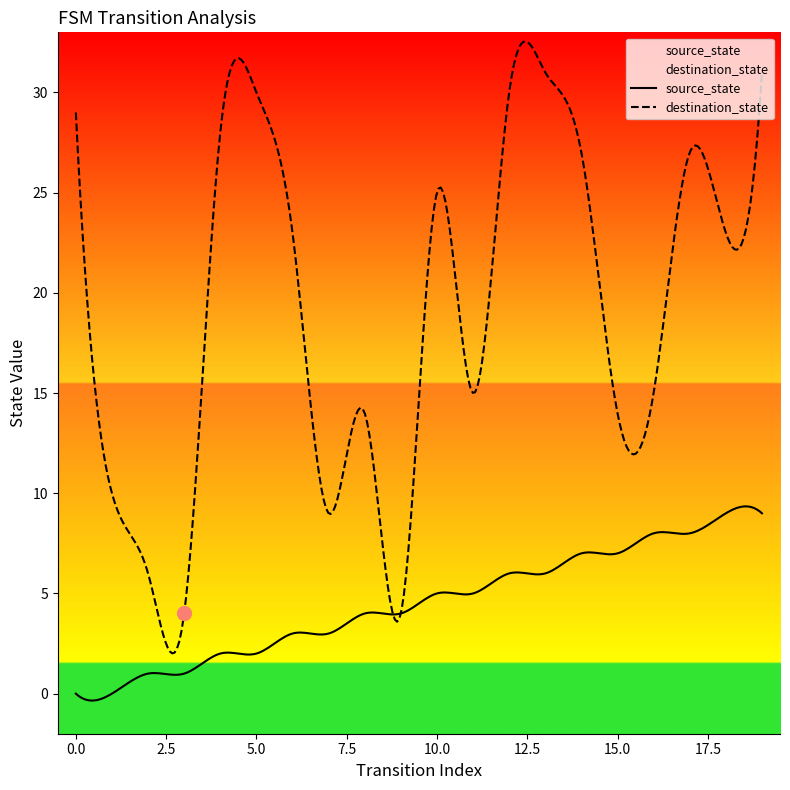

What are all the series names shown in the legend?

source_state, destination_state